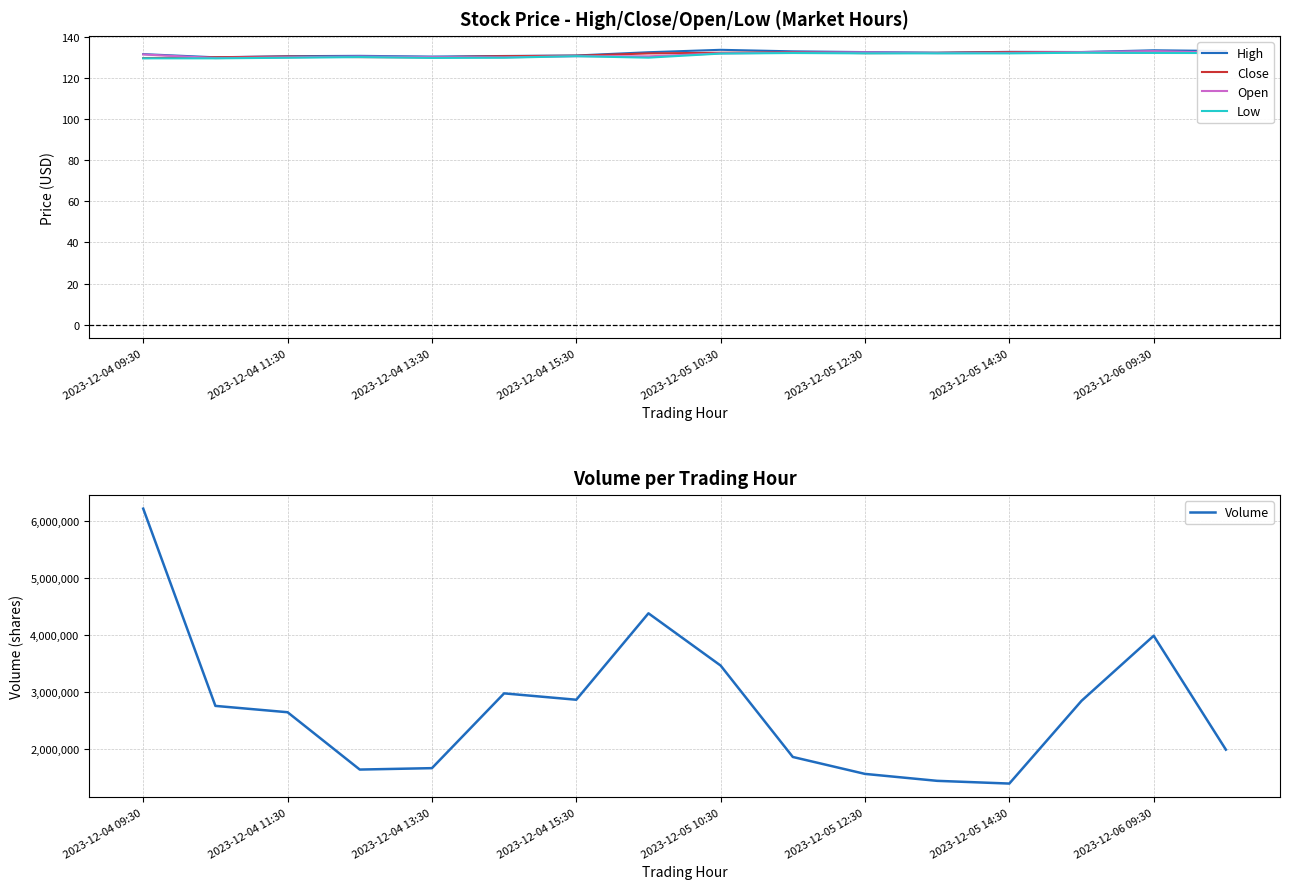

Is it true that Low equals 29.0 at 2023-12-04 13:30?

False